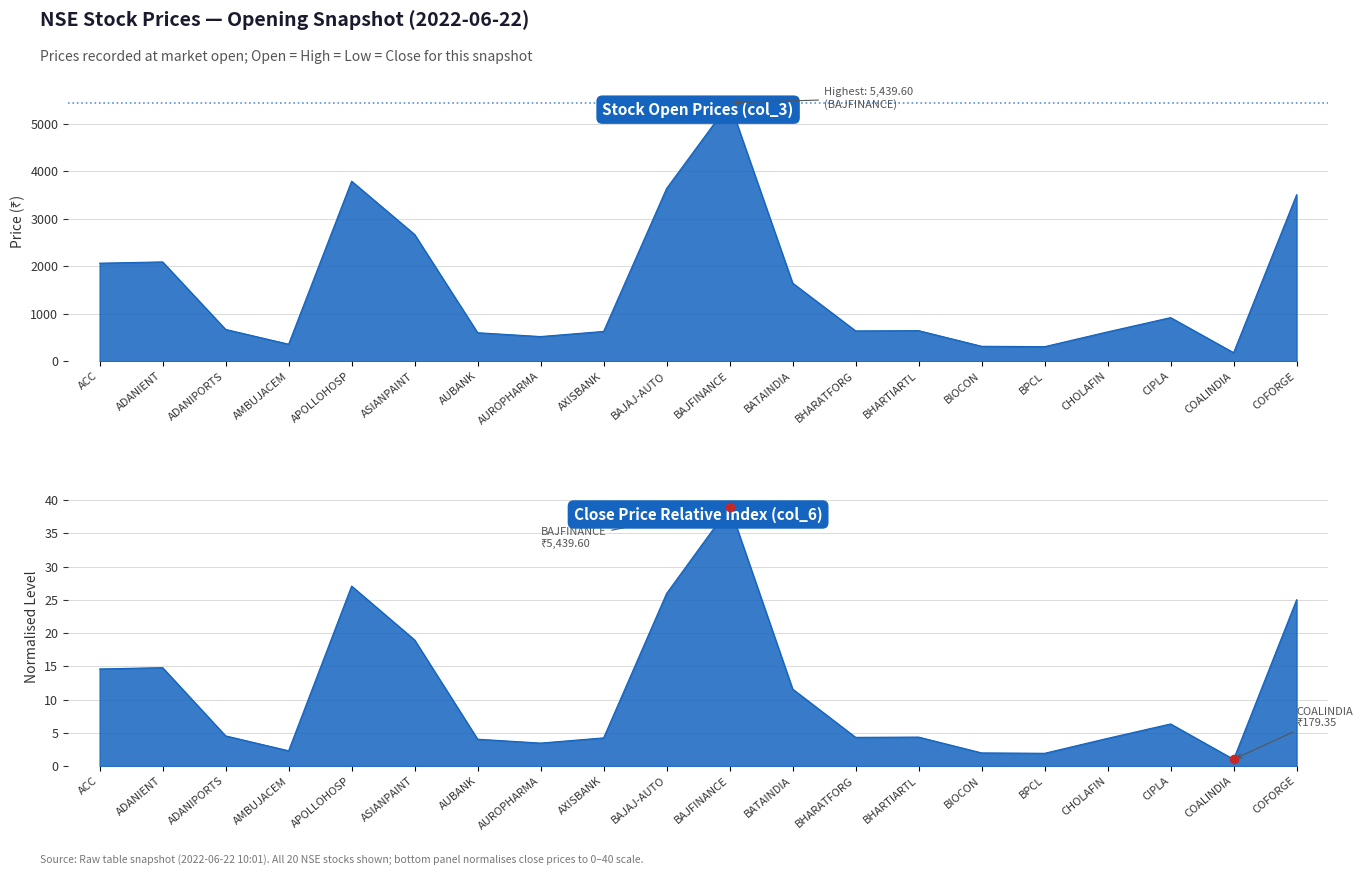

What is the difference between the maximum and minimum values in the Open (col_3) series?

5260.2